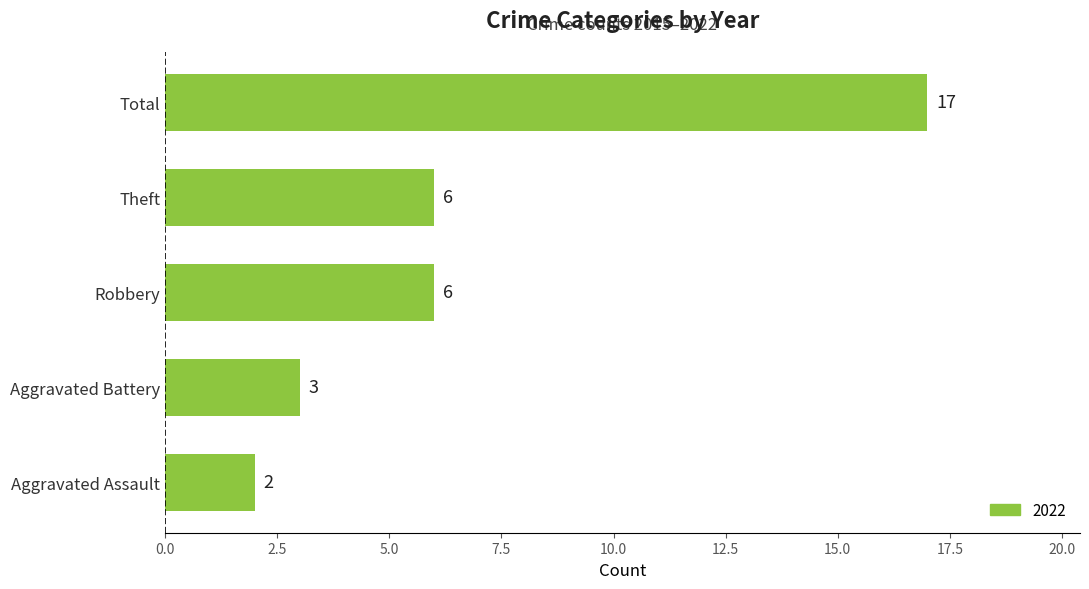

The value at Aggravated Battery is 5. True or false?

False